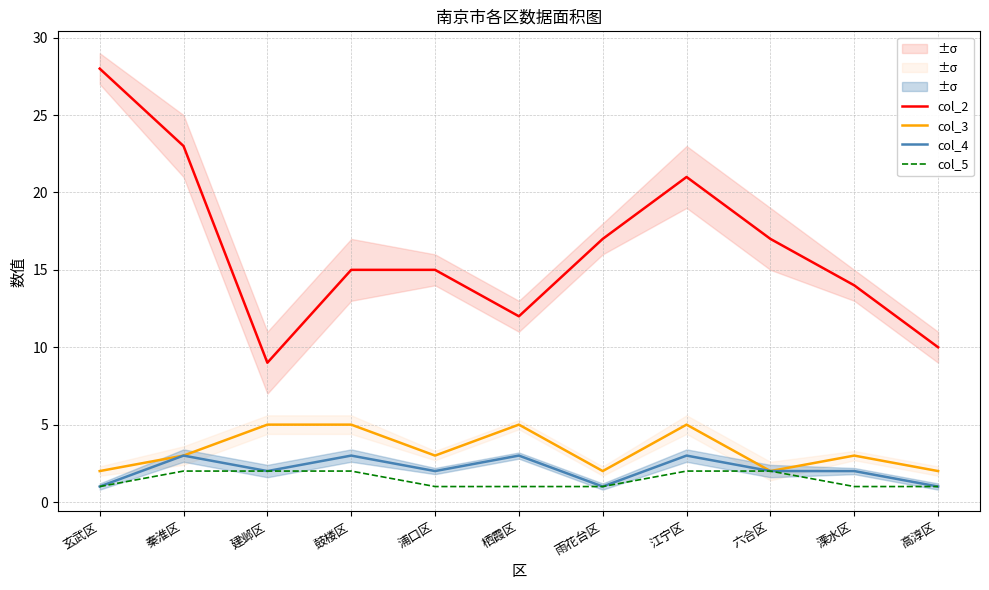

Count the col_5 values in the range 1 to 2.

11